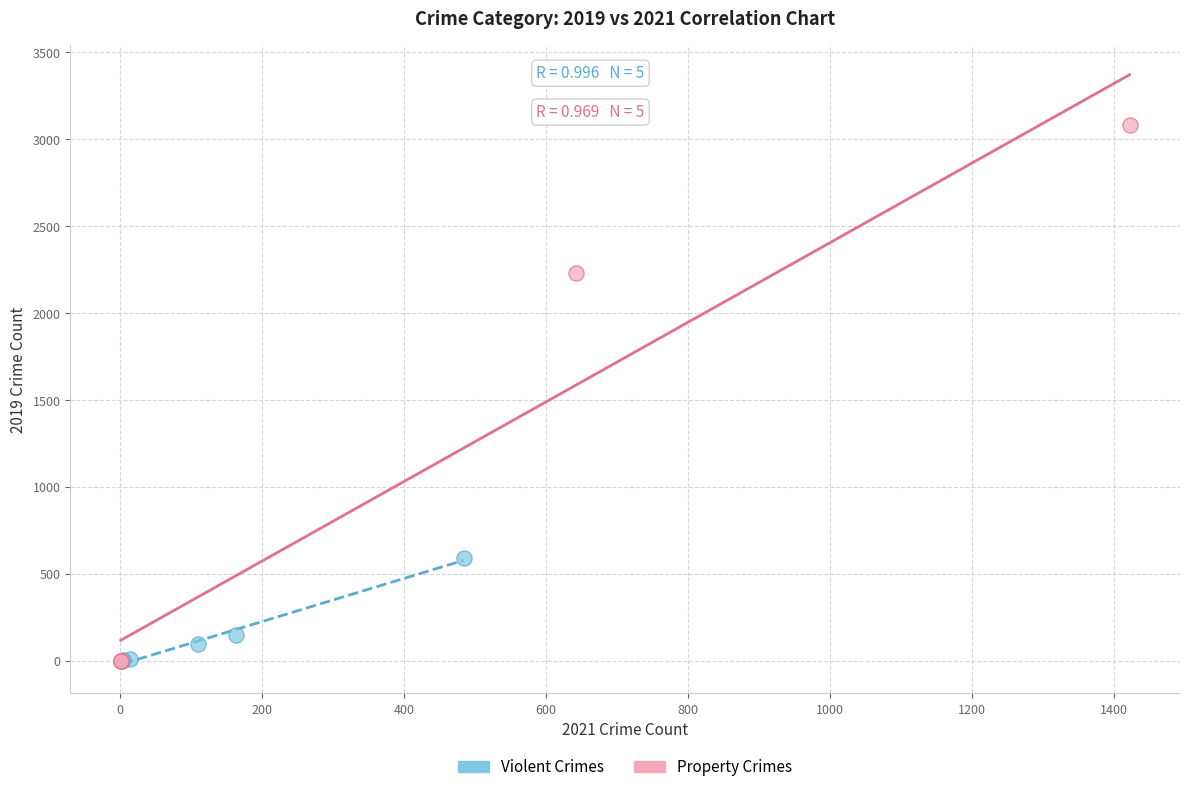

Which series reaches the maximum Y coordinate?

Property Crimes